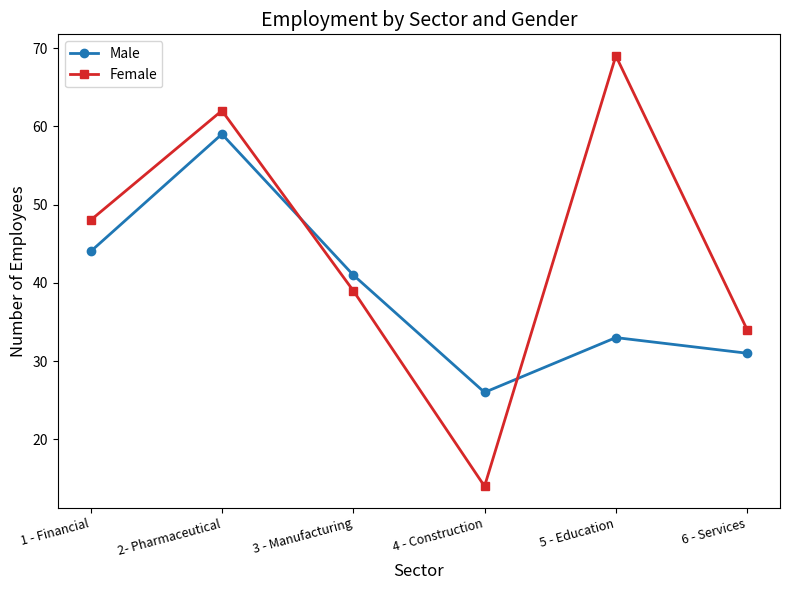

How many interior local peaks does the Male series have?

2